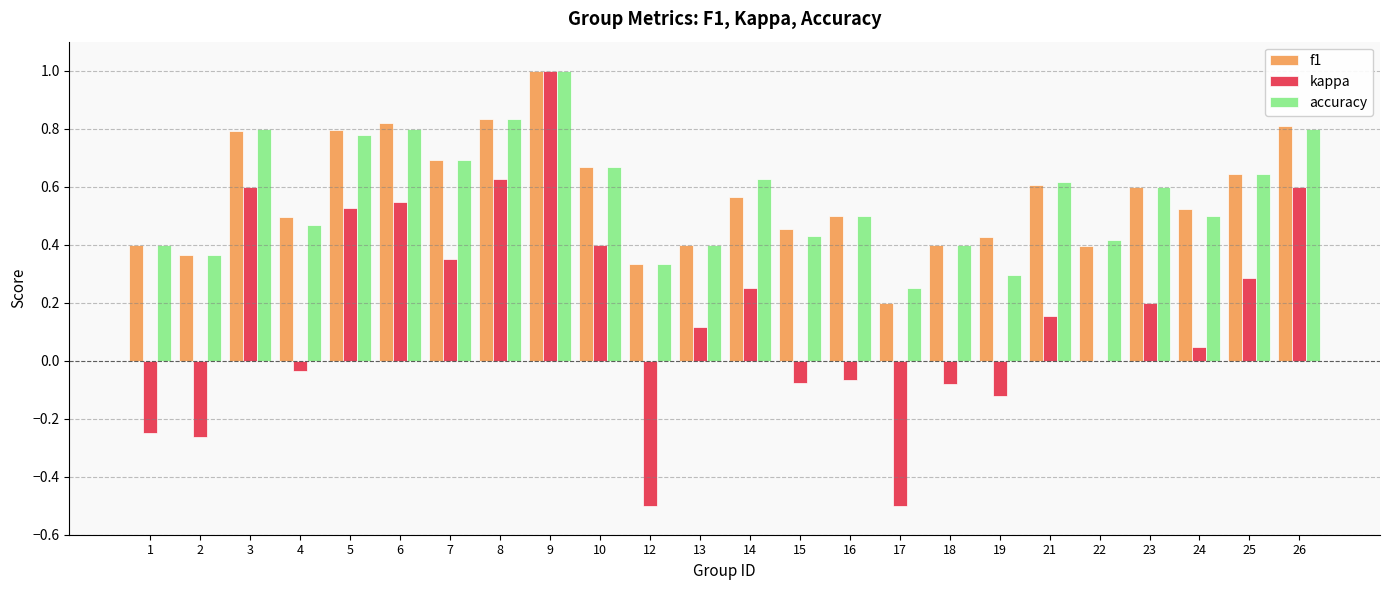

What is the maximum value for f1?

1.0